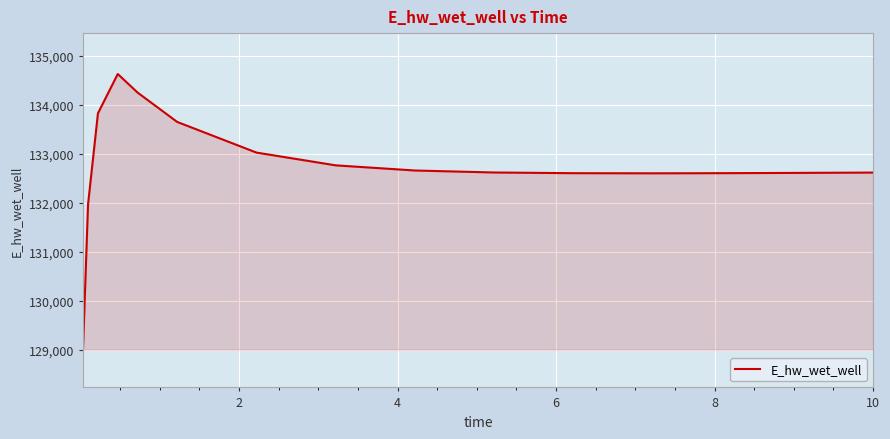

What is the sum of all values?

2124155.3